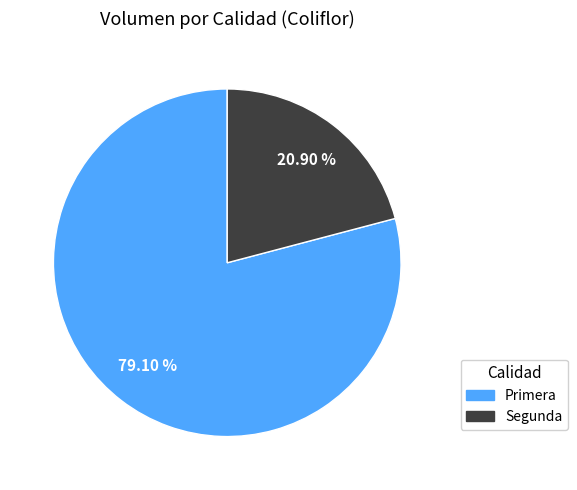

Between Segunda and Primera, which is larger?

Primera